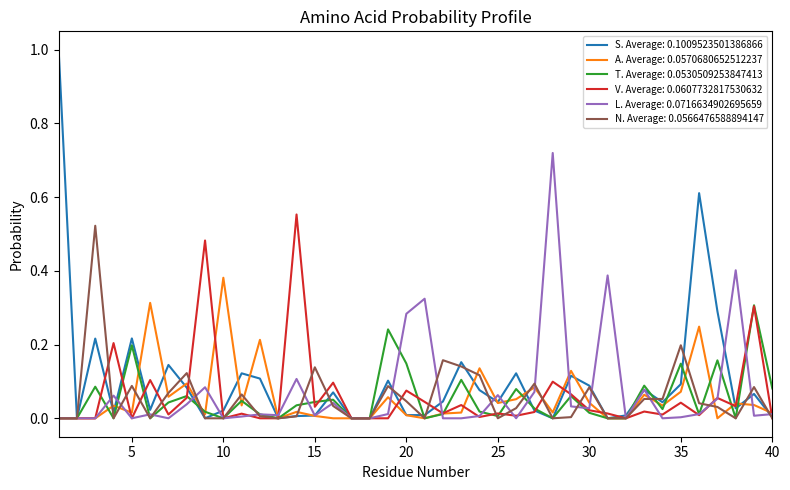

Which series has the largest range (max minus min)?

S. Average: 0.1009523501386866